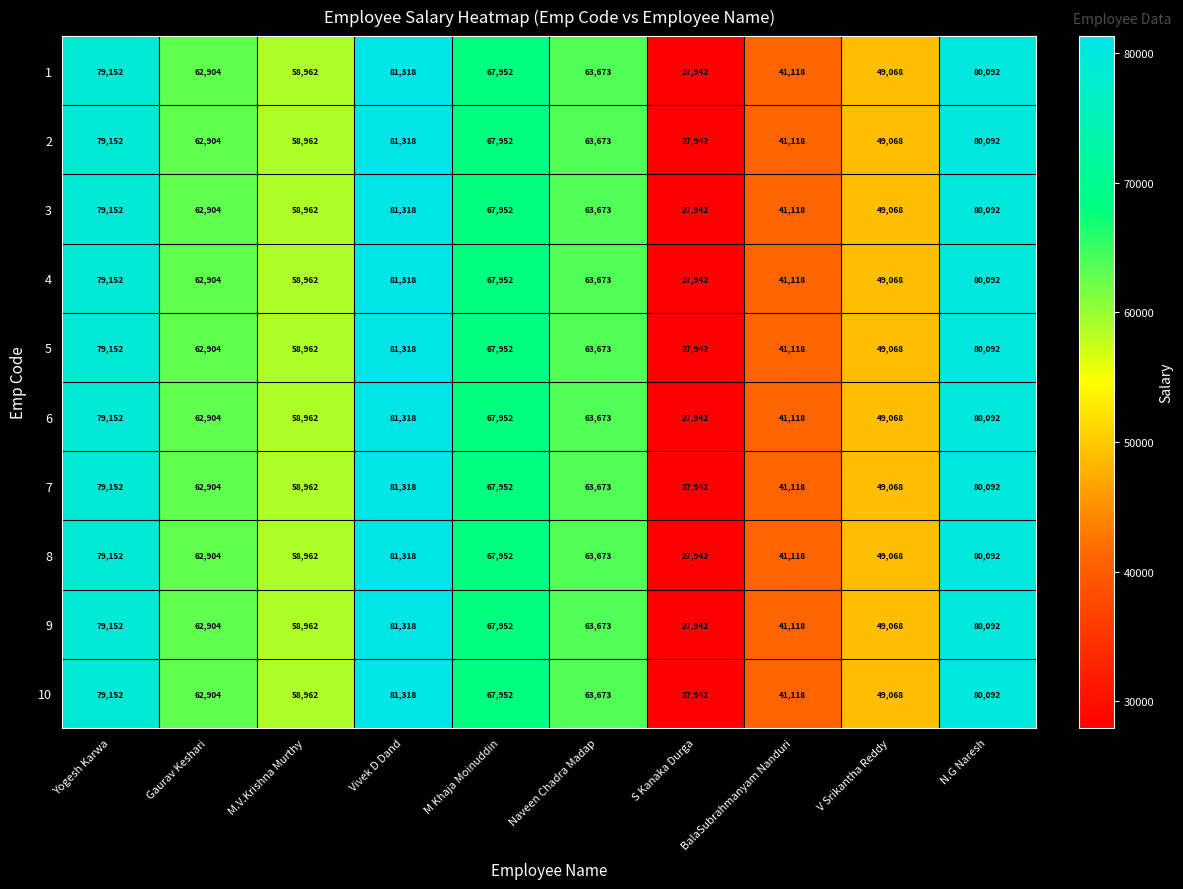

Rank the categories by 4 value from lowest to highest.

S Kanaka Durga, BalaSubrahmanyam Nanduri, V Srikantha Reddy, M.V.Krishna Murthy, Gaurav Keshari, Naveen Chadra Madap, M Khaja Moinuddin, Yogesh Karwa, N.G Naresh, Vivek D Dand